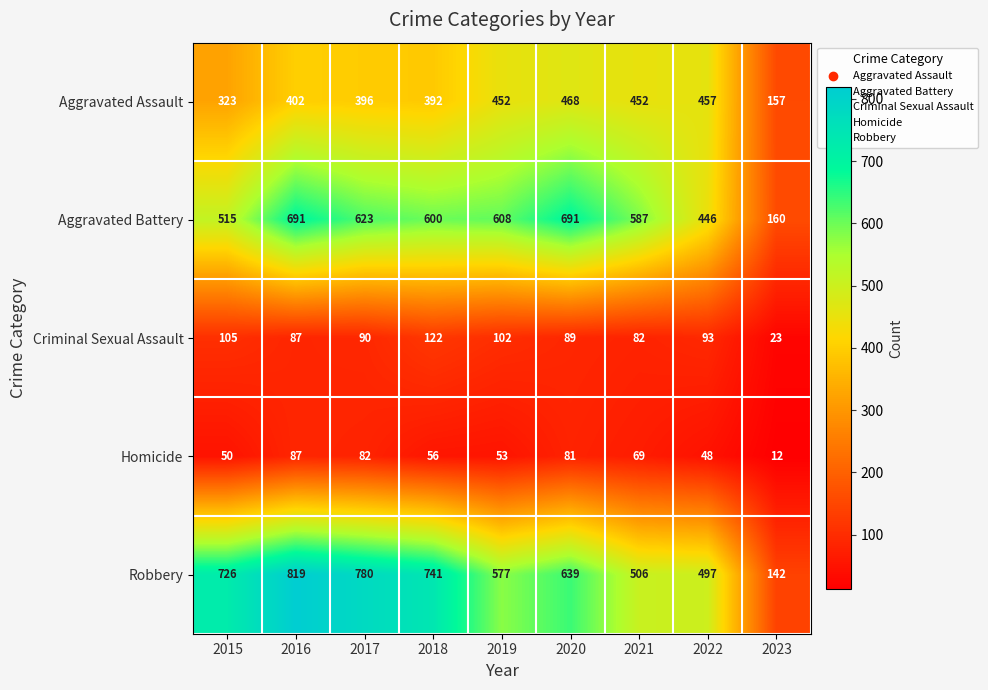

How many values in the Aggravated Battery series are below 600?

4